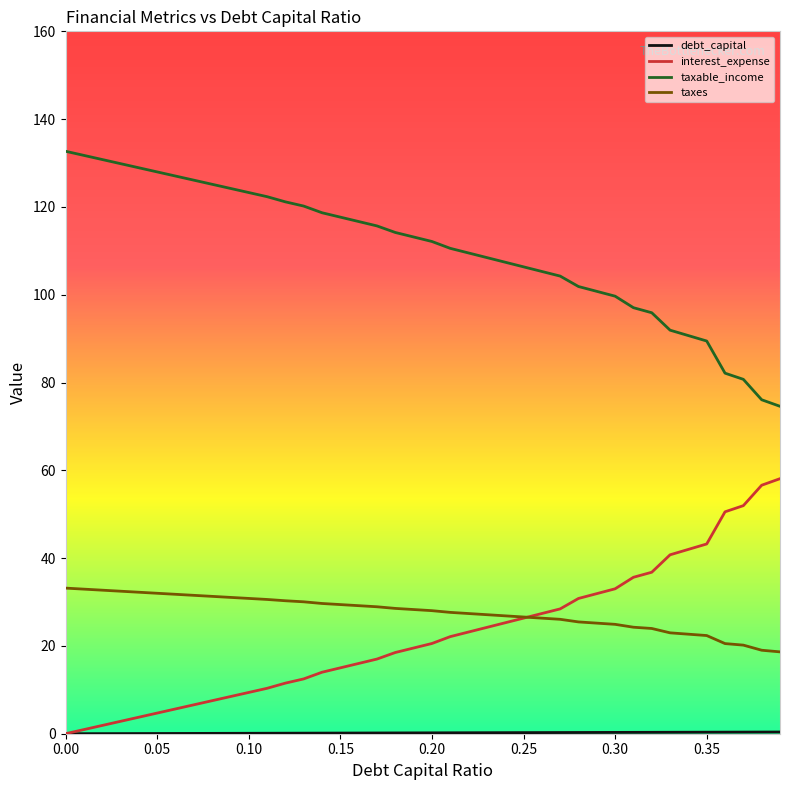

True or false: taxable_income and interest_expense cross at least once.

False